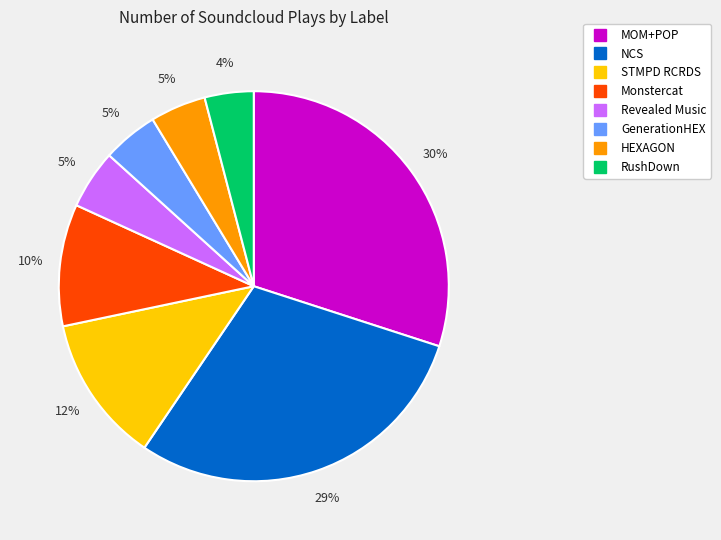

Which category has the smallest portion of the pie?

RushDown